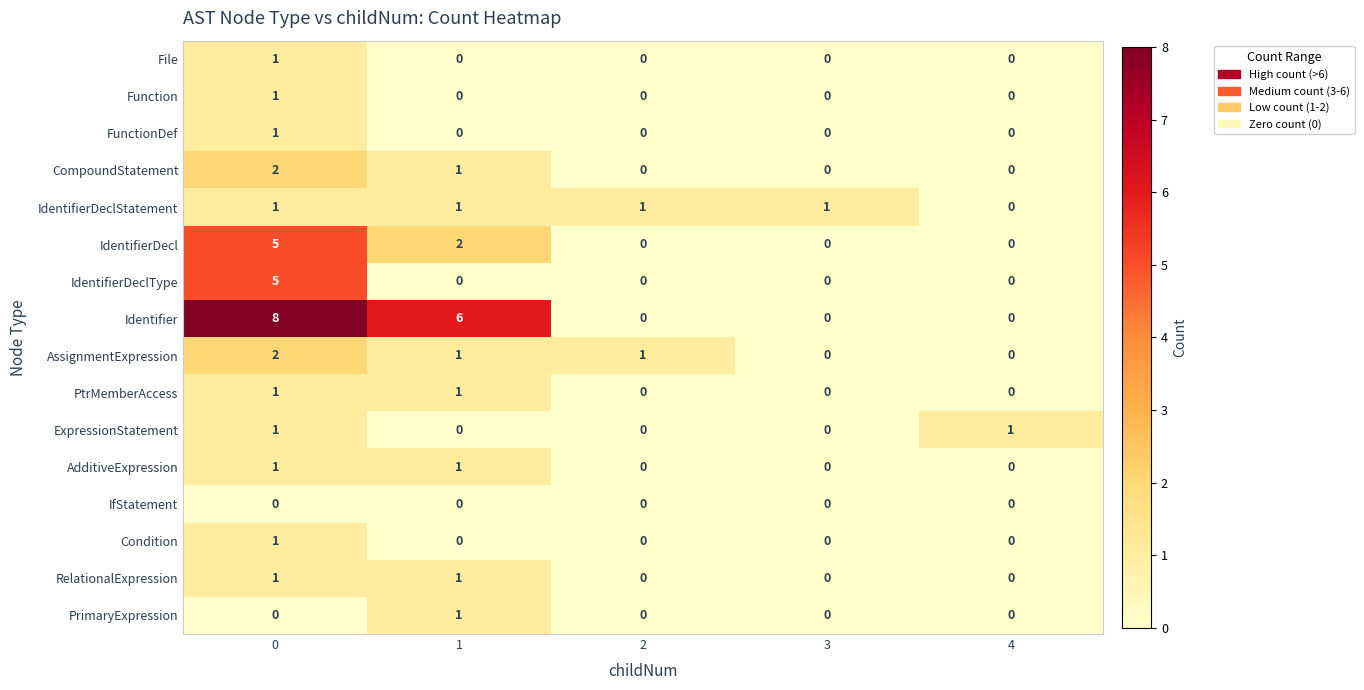

What is the difference between the highest and lowest values at 1?

6